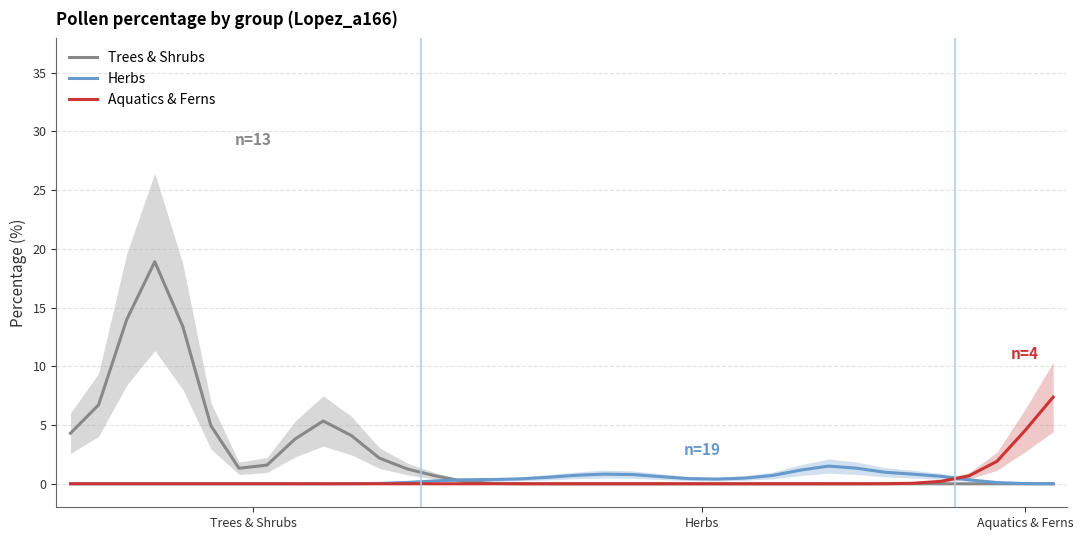

True or false: Aquatics & Ferns and Trees & Shrubs cross at least once.

False